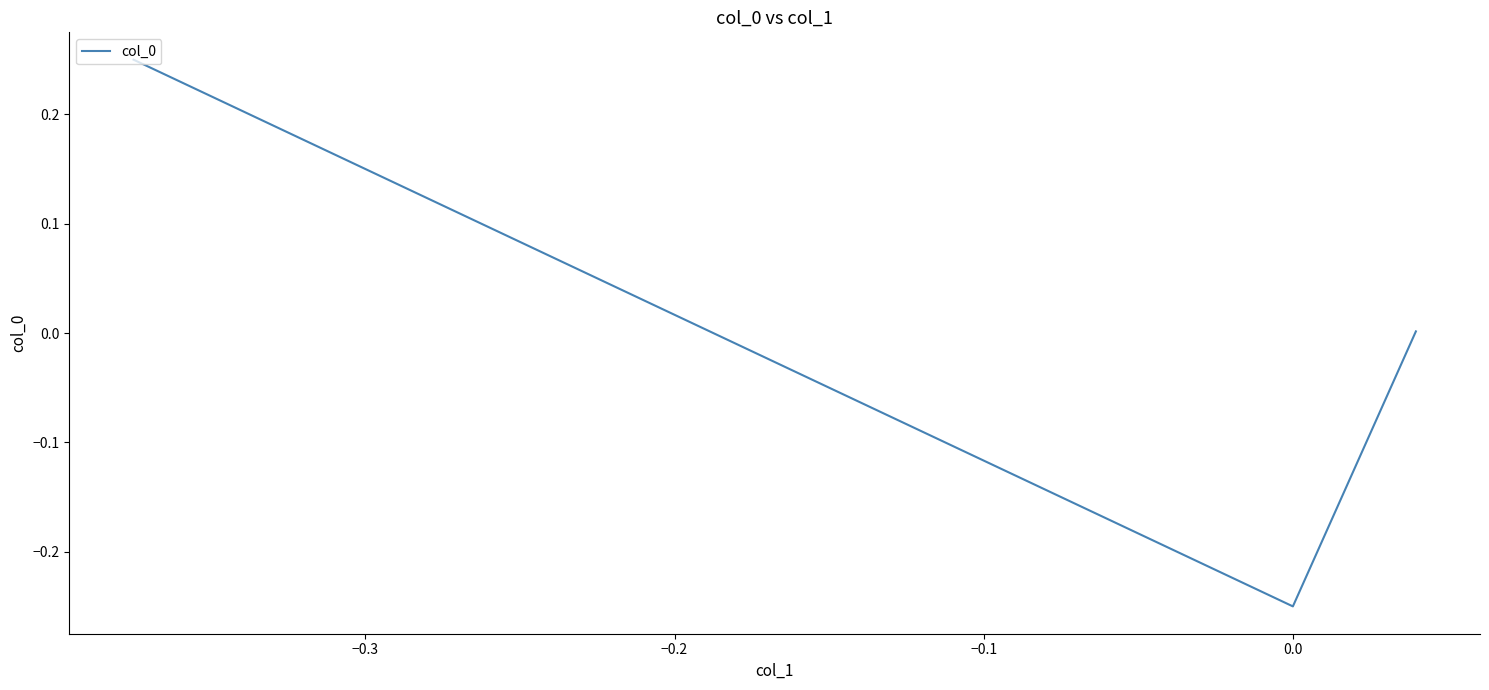

What is the difference between the maximum and minimum values?

0.5